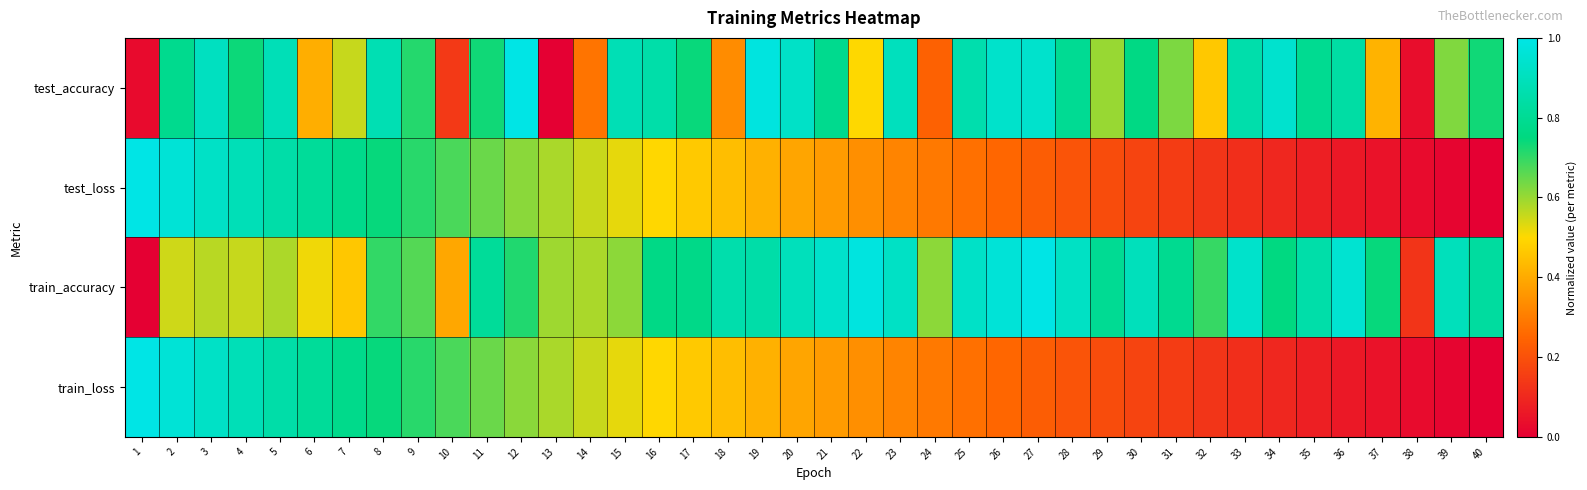

Reading left to right, list all the values displayed in this chart.

test_accuracy: 1=0.0	2=0.8	3=0.9	4=0.7	5=0.9	6=0.4	7=0.6	8=0.9	9=0.7	10=0.1	11=0.7	12=1.0	13=0.0	14=0.3	15=0.9	16=0.9	17=0.7	18=0.3	19=1.0	20=0.9	21=0.8	22=0.5	23=0.9	24=0.2	25=0.9	26=0.9	27=0.9	28=0.8	29=0.6	30=0.8	31=0.6	32=0.5	33=0.9	34=0.9	35=0.8	36=0.8	37=0.4	38=0.0	39=0.6	40=0.7
test_loss: 1=1.0	2=1.0	3=0.9	4=0.9	5=0.8	6=0.8	7=0.8	8=0.7	9=0.7	10=0.7	11=0.6	12=0.6	13=0.6	14=0.6	15=0.5	16=0.5	17=0.5	18=0.4	19=0.4	20=0.4	21=0.4	22=0.3	23=0.3	24=0.3	25=0.3	26=0.3	27=0.2	28=0.2	29=0.2	30=0.2	31=0.1	32=0.1	33=0.1	34=0.1	35=0.1	36=0.1	37=0.0	38=0.0	39=0.0	40=0.0
train_accuracy: 1=0.0	2=0.5	3=0.6	4=0.6	5=0.6	6=0.5	7=0.5	8=0.7	9=0.7	10=0.4	11=0.8	12=0.7	13=0.6	14=0.6	15=0.6	16=0.8	17=0.8	18=0.9	19=0.8	20=0.9	21=0.9	22=1.0	23=0.9	24=0.6	25=0.9	26=1.0	27=1.0	28=0.9	29=0.8	30=0.9	31=0.8	32=0.7	33=0.9	34=0.8	35=0.9	36=1.0	37=0.7	38=0.1	39=0.9	40=0.8
train_loss: 1=1.0	2=1.0	3=0.9	4=0.9	5=0.8	6=0.8	7=0.8	8=0.7	9=0.7	10=0.7	11=0.6	12=0.6	13=0.6	14=0.6	15=0.5	16=0.5	17=0.5	18=0.4	19=0.4	20=0.4	21=0.4	22=0.3	23=0.3	24=0.3	25=0.3	26=0.3	27=0.2	28=0.2	29=0.2	30=0.2	31=0.1	32=0.1	33=0.1	34=0.1	35=0.1	36=0.1	37=0.0	38=0.0	39=0.0	40=0.0